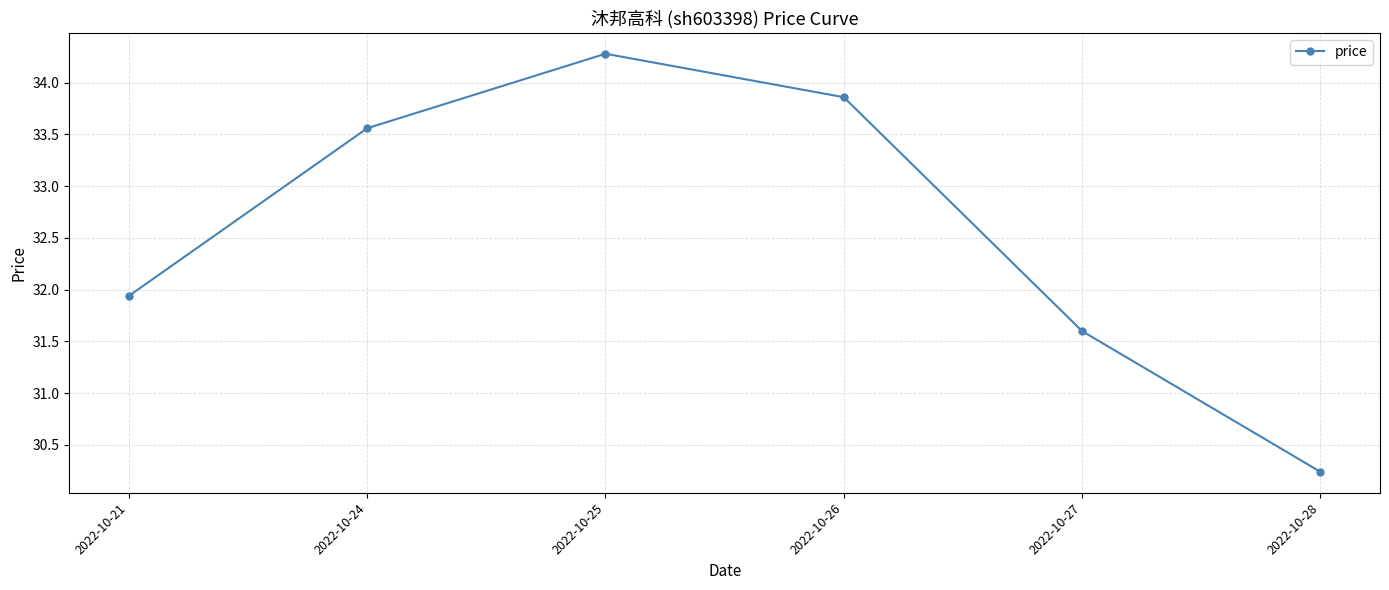

Reading left to right, extract all data points from this chart.

31.9	33.6	34.3	33.9	31.6	30.2